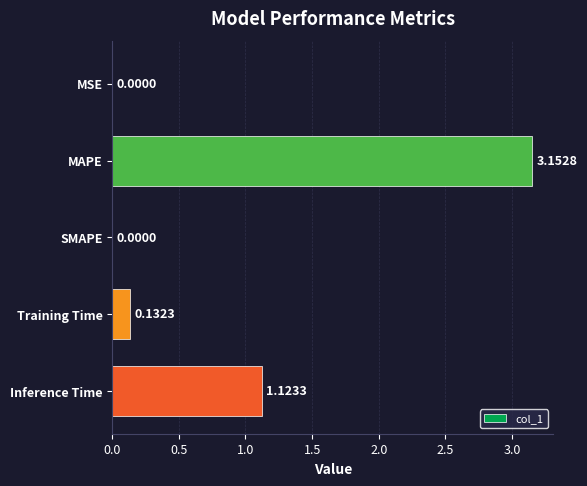

Which has a higher value, MAPE or Inference Time?

MAPE